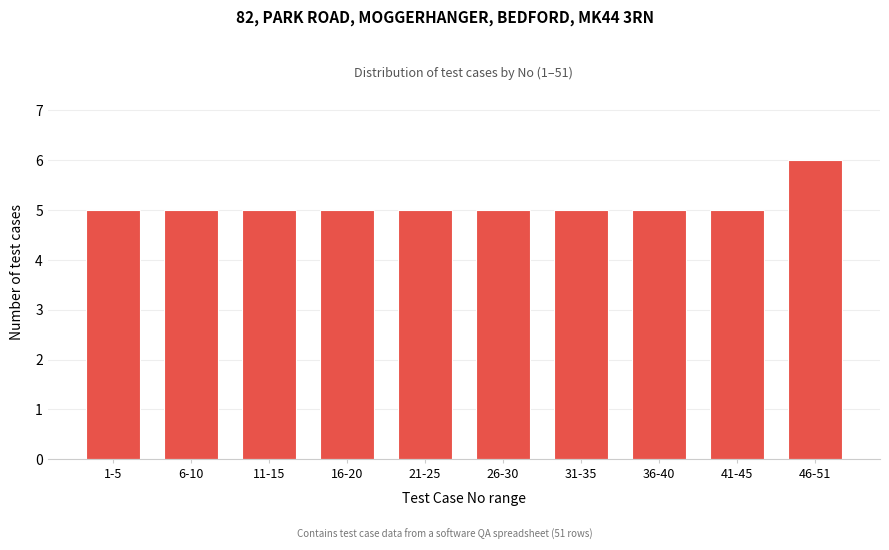

Reading left to right, transcribe all the data shown in this chart.

1-5=5	6-10=5	11-15=5	16-20=5	21-25=5	26-30=5	31-35=5	36-40=5	41-45=5	46-51=6